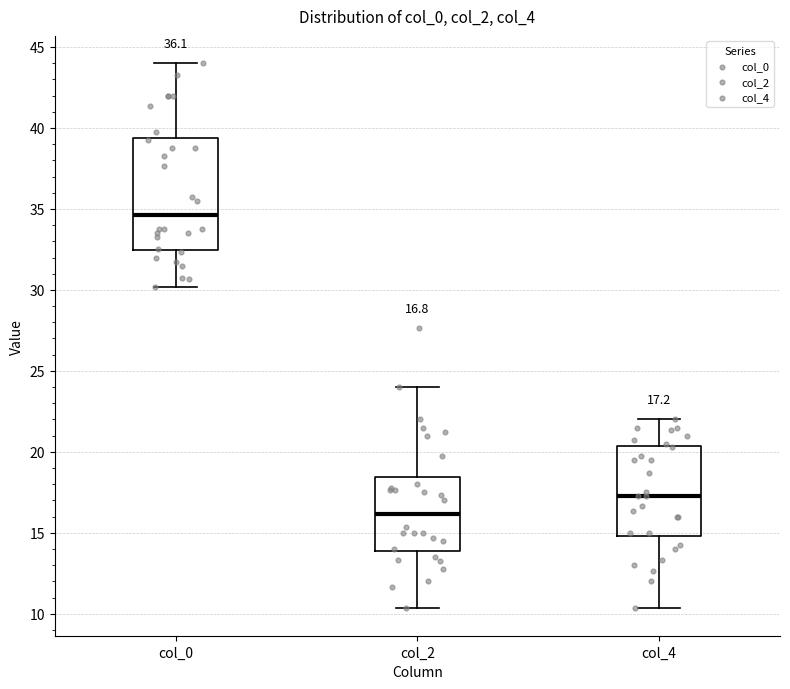

Which box is the tallest, from its lower edge to its upper edge?

col_0